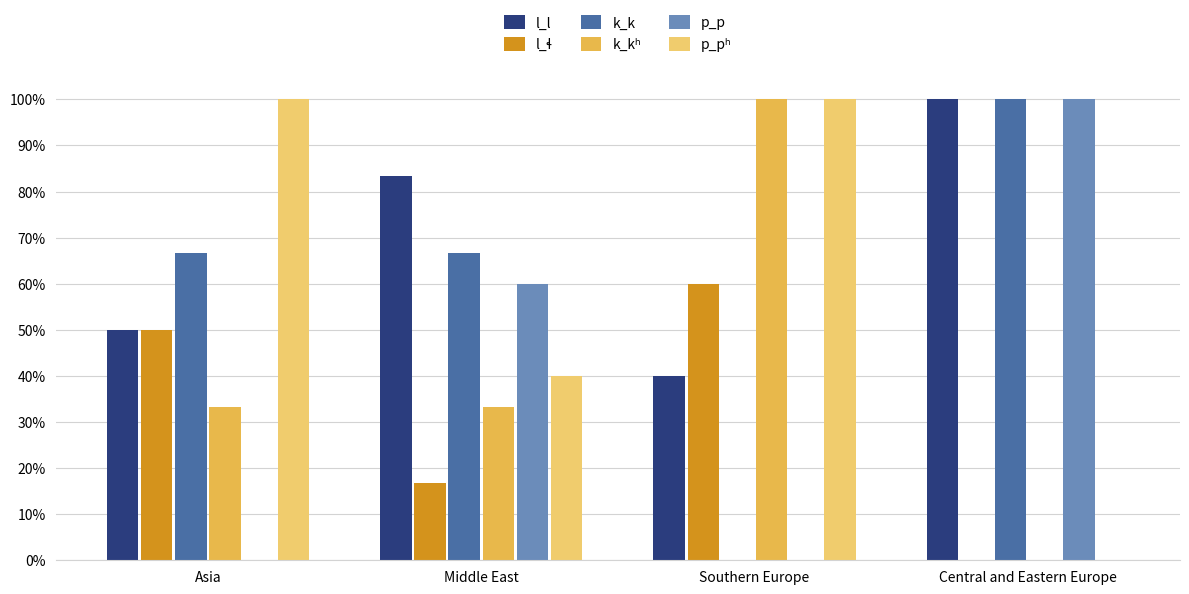

Reading left to right, transcribe all the data shown in this chart.

l_l: 0.5	0.8	0.4	1.0
l_ɬ: 0.5	0.2	0.6	0.0
k_k: 0.7	0.7	0.0	1.0
k_kʰ: 0.3	0.3	1.0	0.0
p_p: 0.0	0.6	0.0	1.0
p_pʰ: 1.0	0.4	1.0	0.0